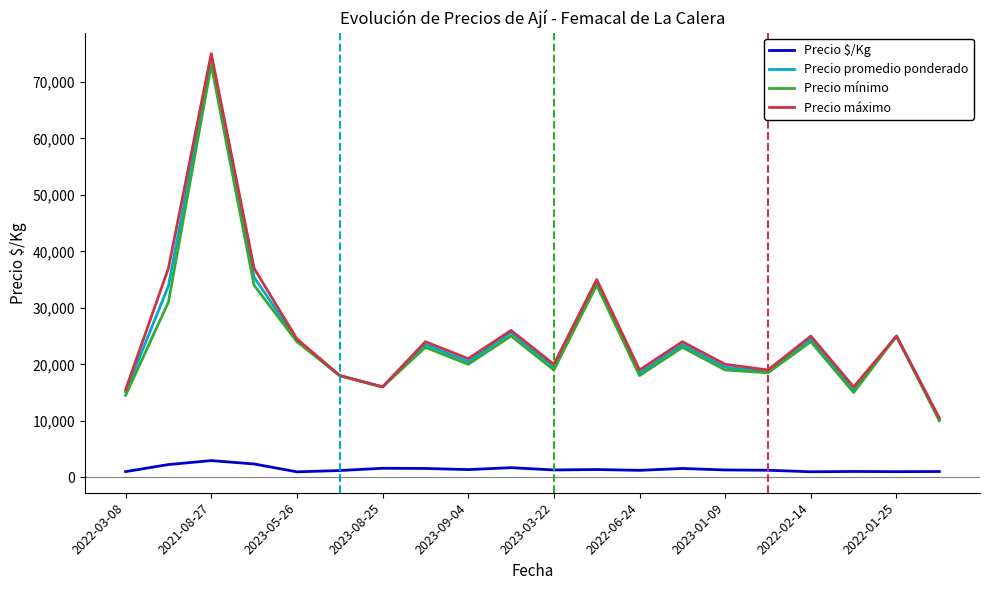

Which series has the largest range (max minus min)?

Precio máximo